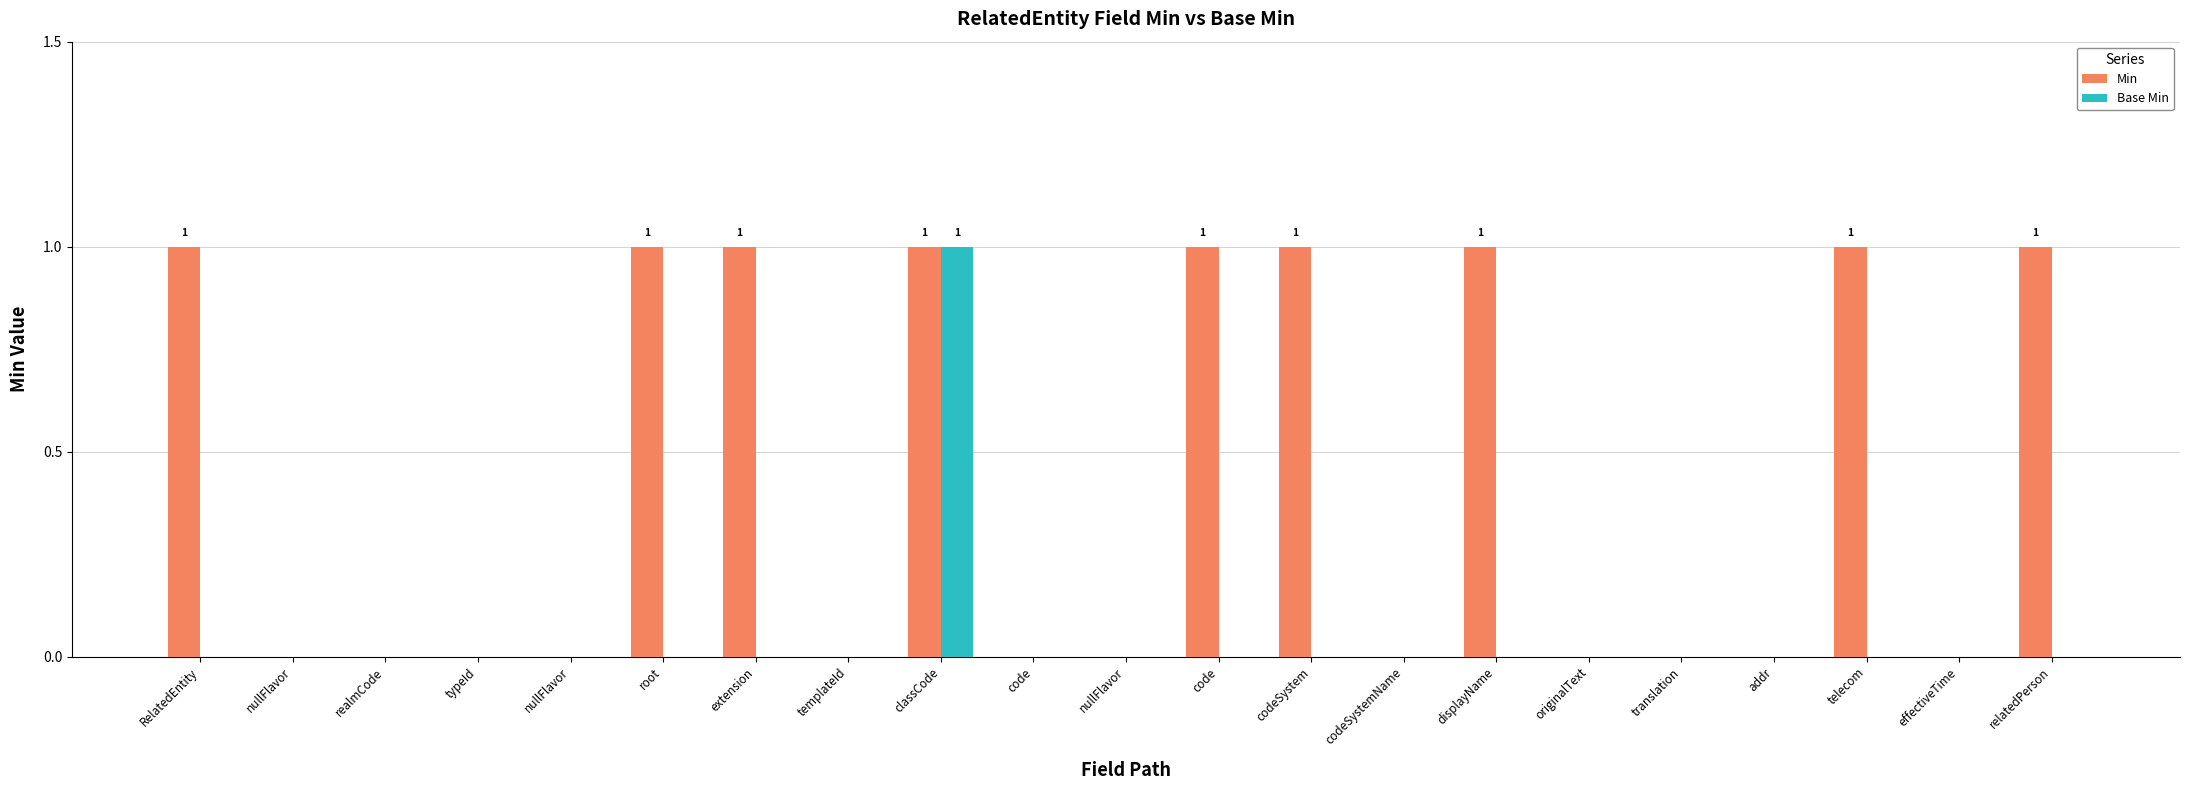

Count the number of data series in this chart.

2